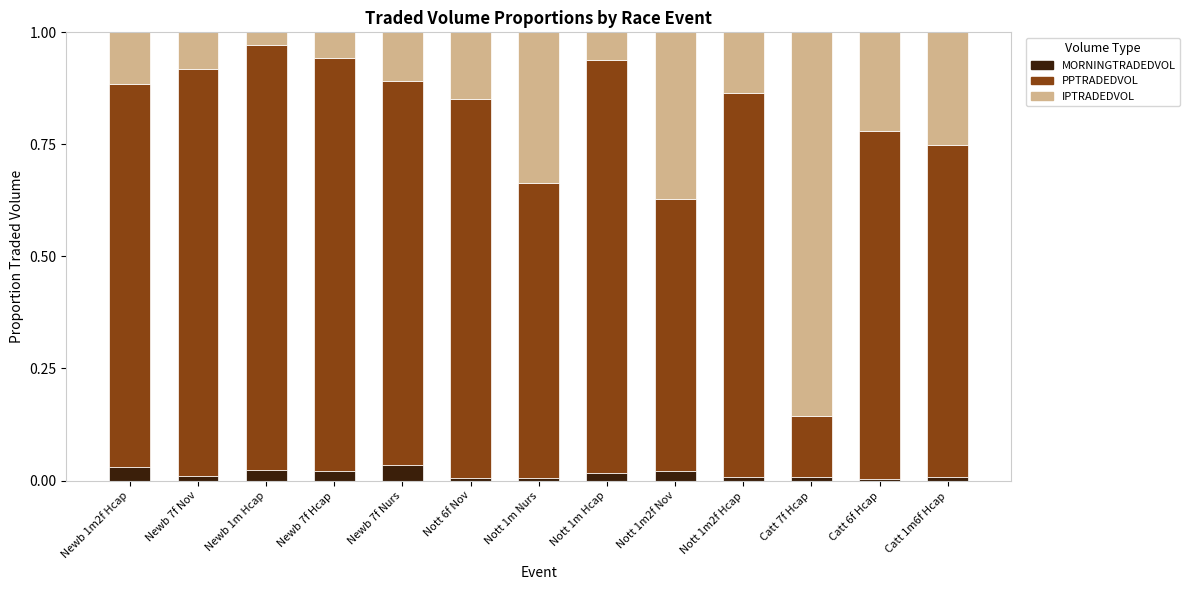

The MORNINGTRADEDVOL series shows 0.0 at Nott 1m2f Hcap. True or false?

True